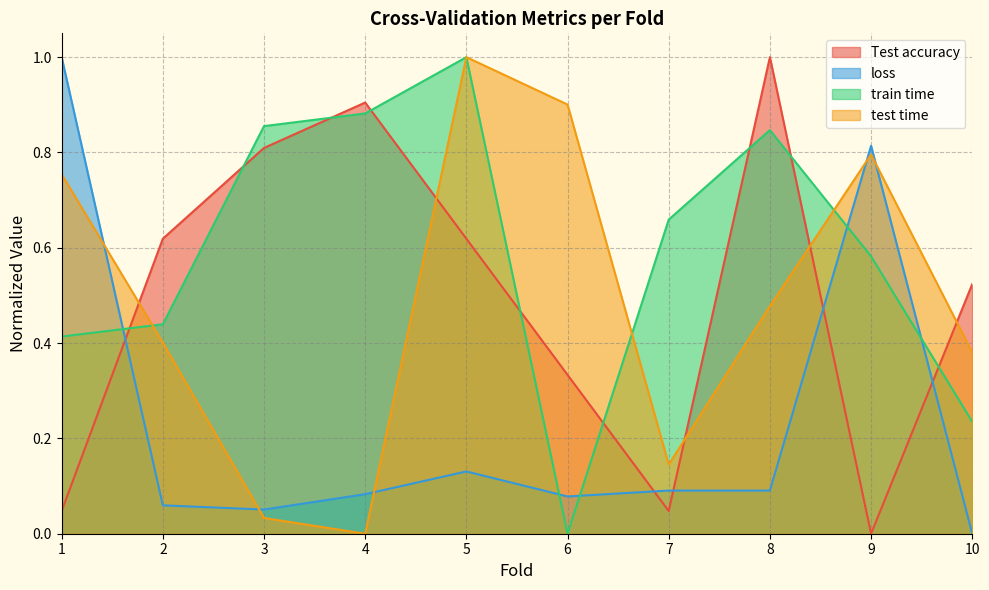

Reading left to right, transcribe all the data shown in this chart.

Test accuracy: 0.0	0.6	0.8	0.9	0.6	0.3	0.0	1.0	0.0	0.5
loss: 1.0	0.1	0.1	0.1	0.1	0.1	0.1	0.1	0.8	0.0
train time: 0.4	0.4	0.9	0.9	1.0	0.0	0.7	0.8	0.6	0.2
test time: 0.8	0.4	0.0	0.0	1.0	0.9	0.1	0.5	0.8	0.4